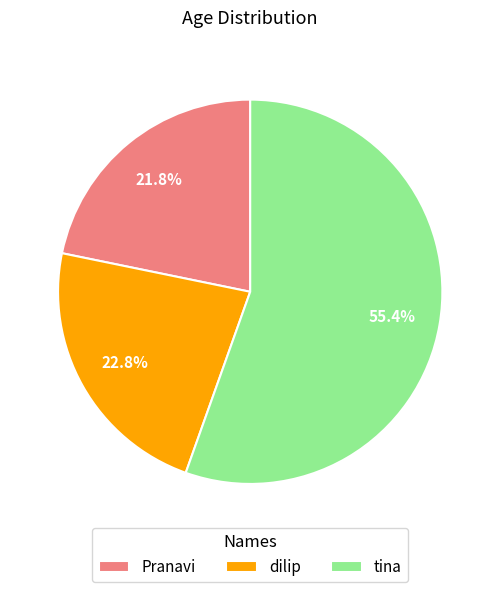

To the nearest percent, what percentage of the pie is Pranavi?

22%